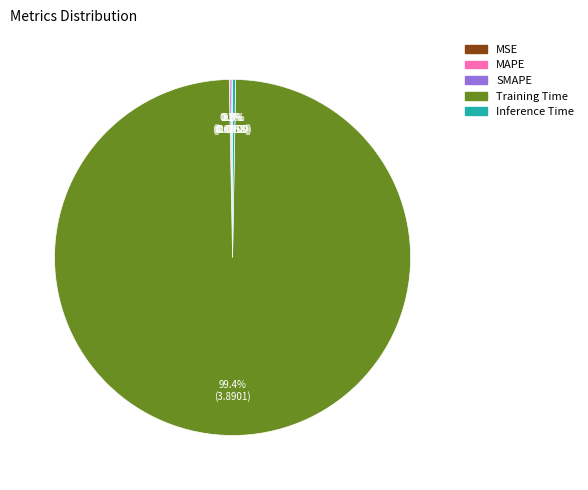

Which slice represents more than half of the pie?

Training Time